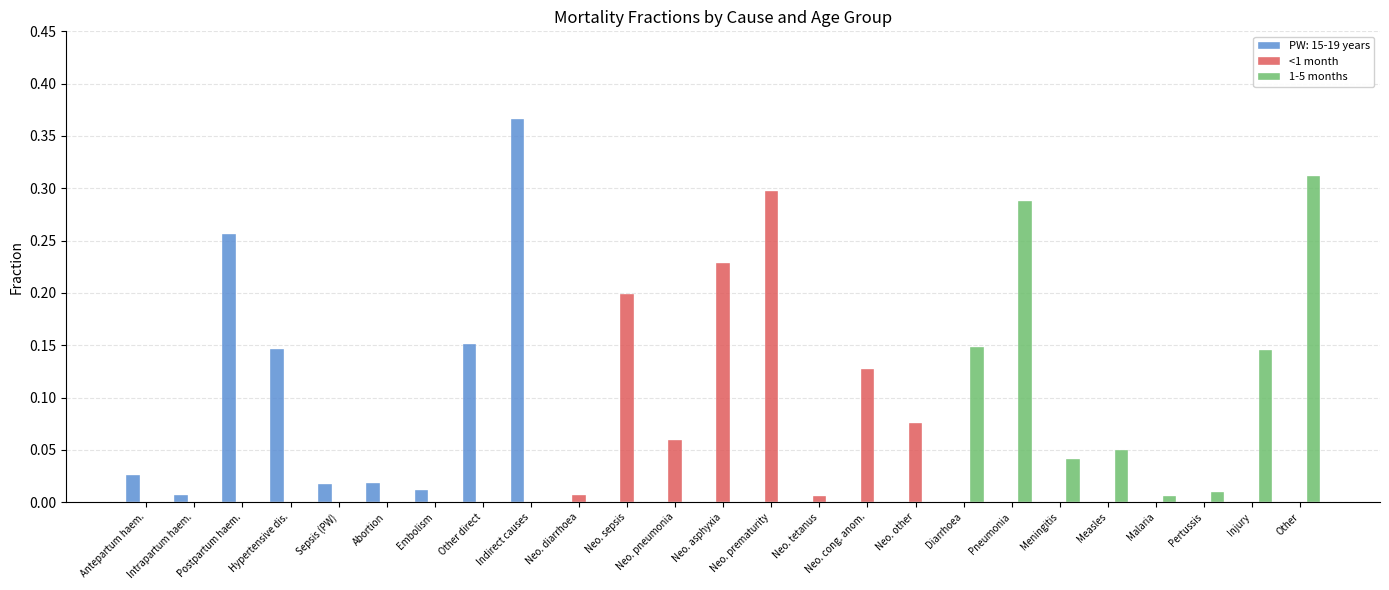

How many distinct data groups are displayed?

3